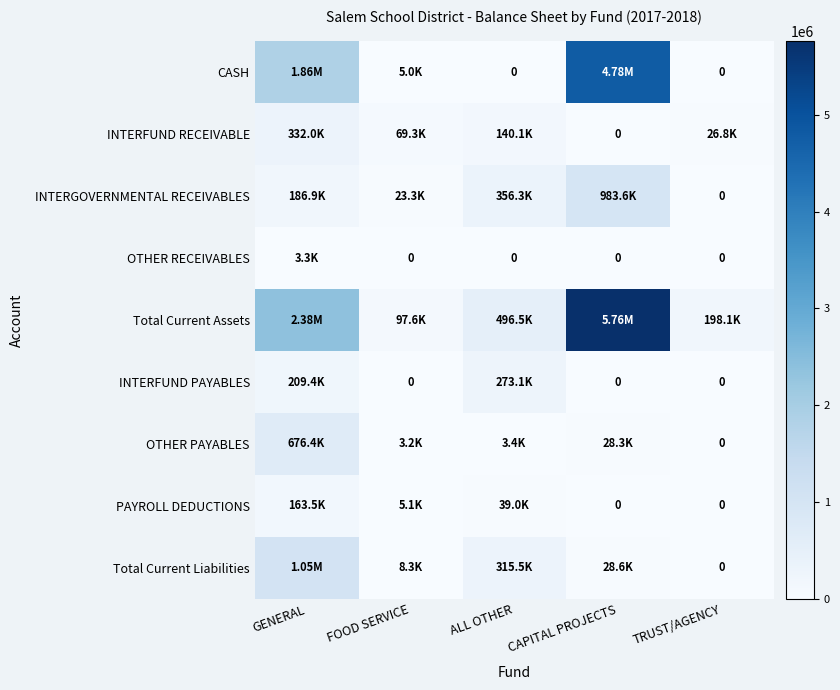

Is the value of CASH at FOOD SERVICE greater than the value of PAYROLL DEDUCTIONS at FOOD SERVICE?

No